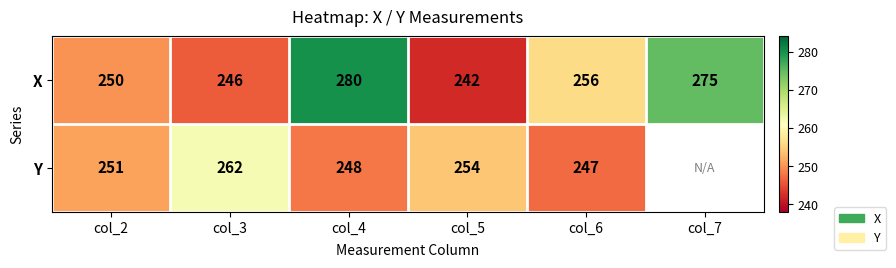

True or false: Y has a value of 103 at col_3.

False